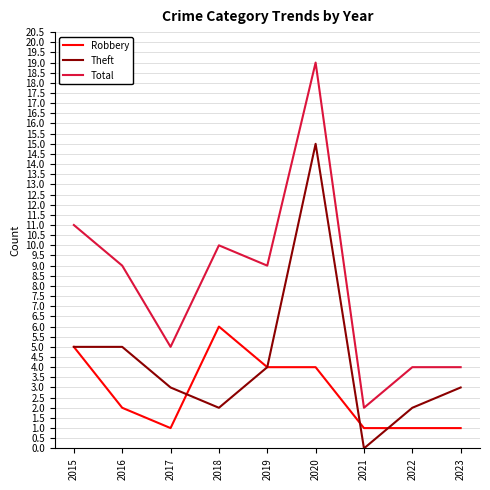

What is the approximate value of Robbery at 2020?

4